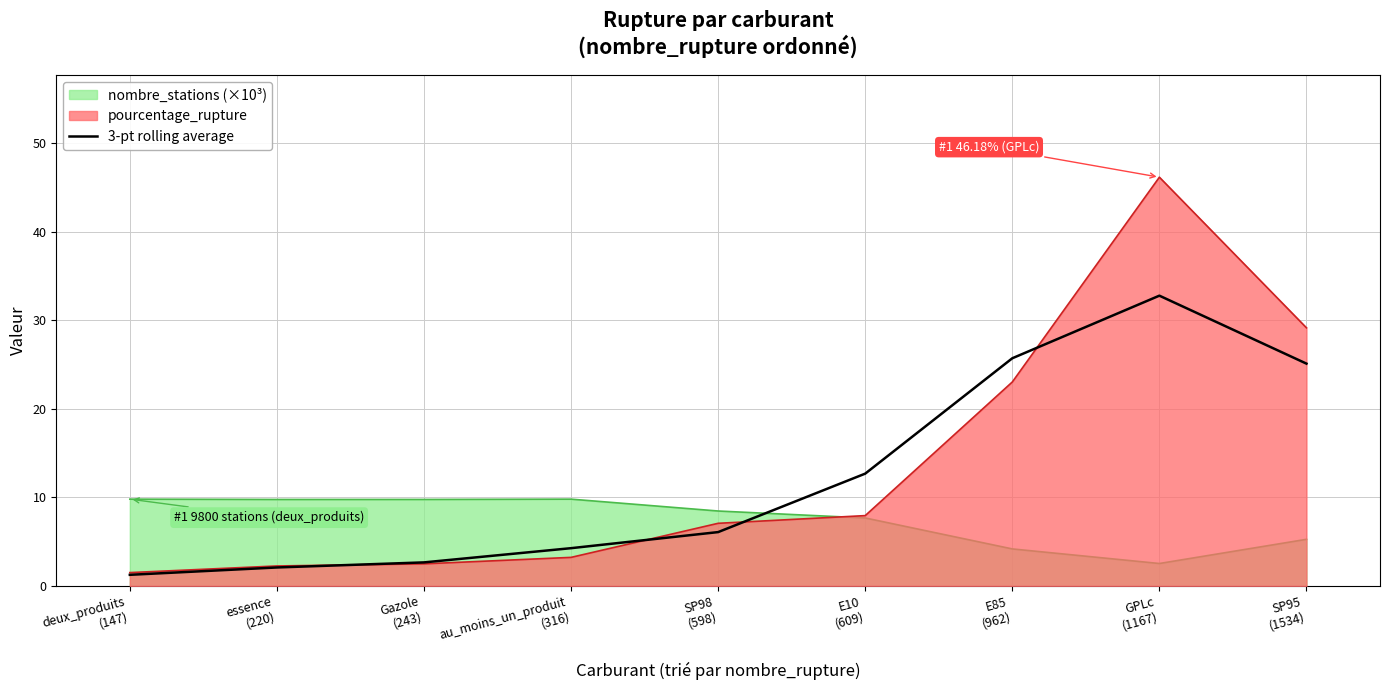

List the series in order of their peak value, highest first.

pourcentage_rupture, 3-pt rolling average, nombre_stations (×10³)